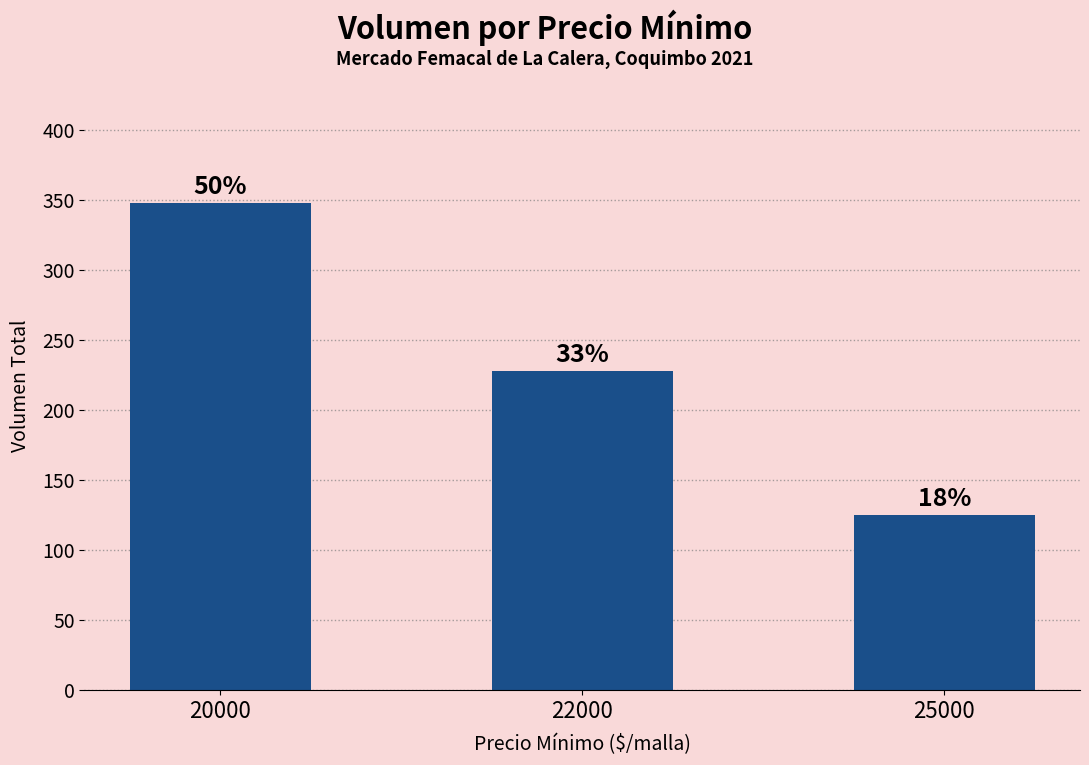

Are the bars horizontal?

No